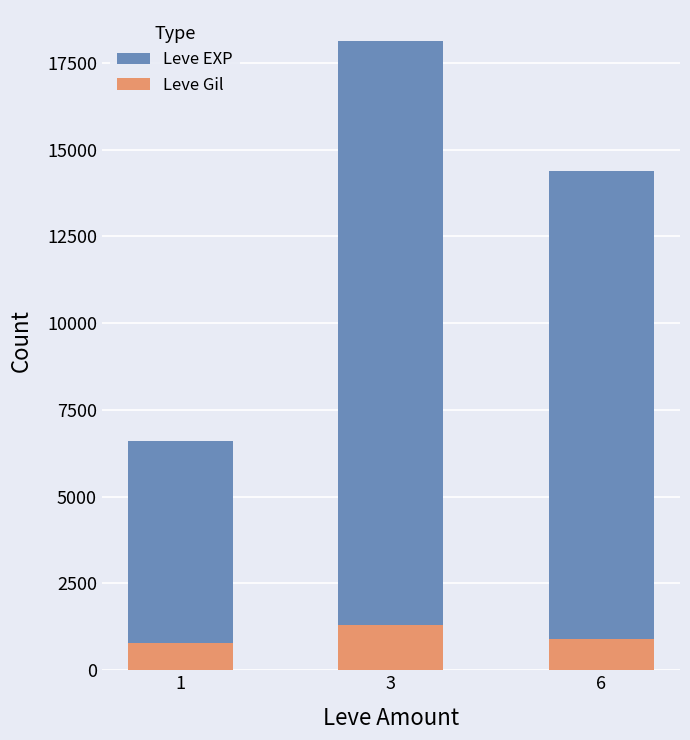

Rank the series by their average value, from highest to lowest.

Leve EXP, Leve Gil